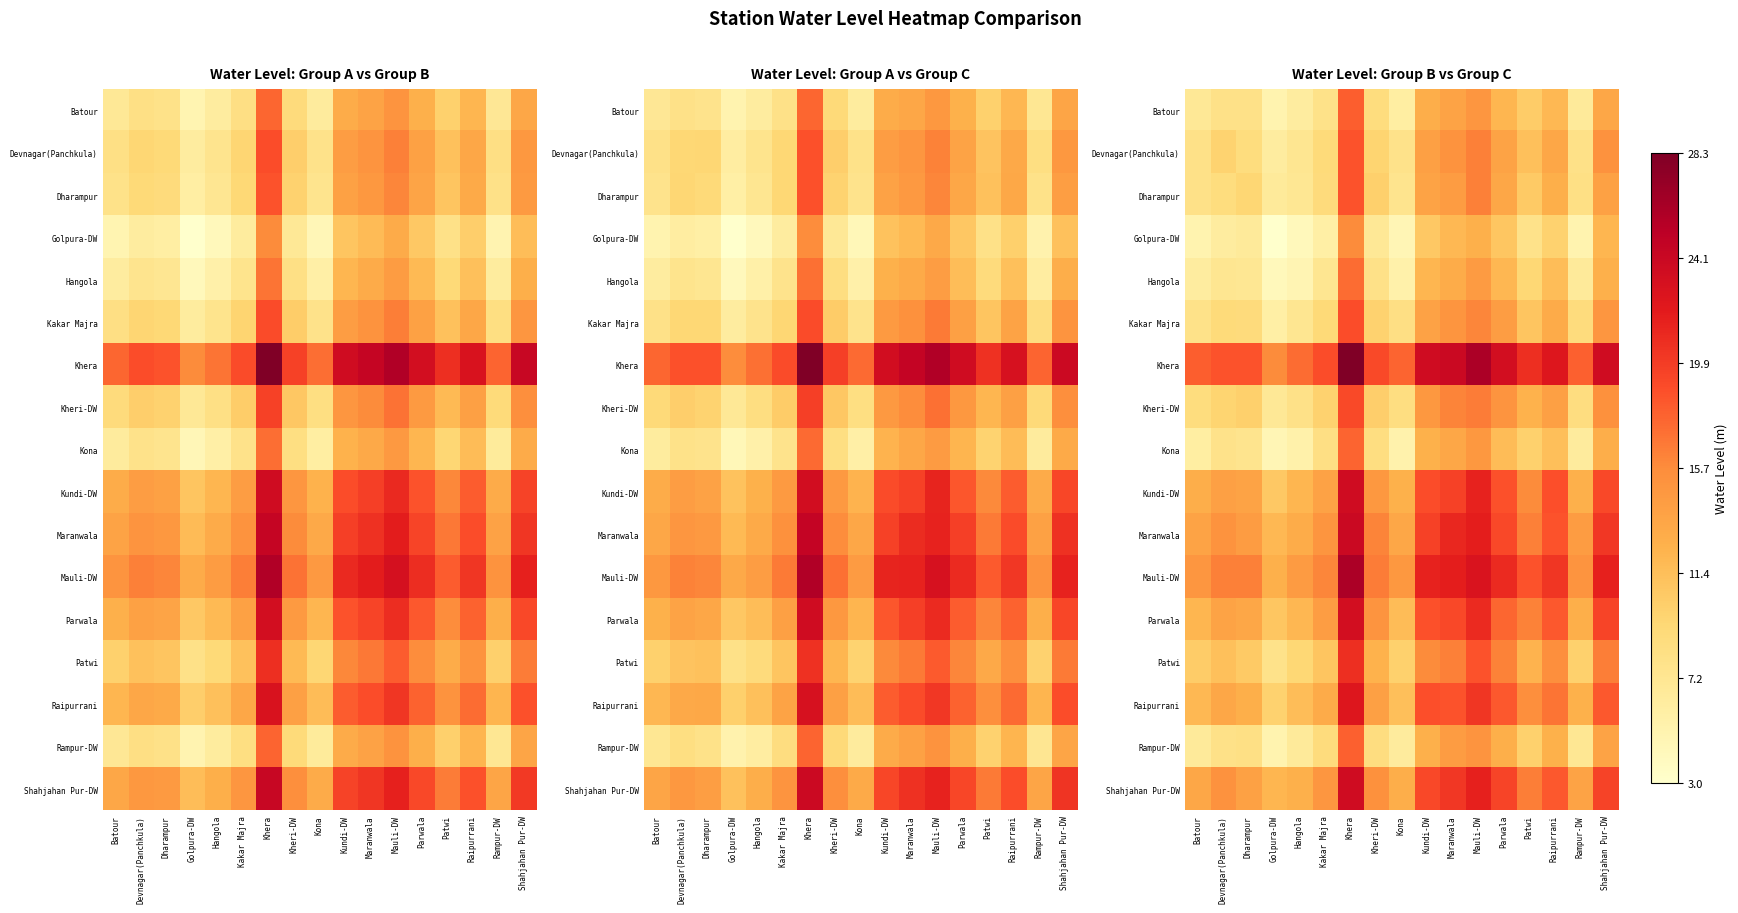

At Golpura-DW, list the series in order from smallest to largest.

Golpura-DW, Hangola, Kona, Rampur-DW, Batour, Kakar Majra, Devnagar(Panchkula), Dharampur, Kheri-DW, Patwi, Raipurrani, Kundi-DW, Parwala, Maranwala, Shahjahan Pur-DW, Mauli-DW, Khera